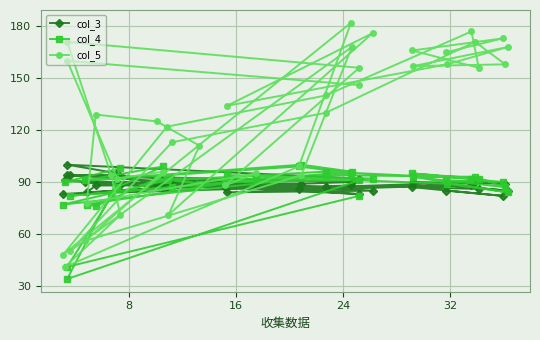

Is the value of col_4 at 20 greater than the value of col_3 at 36?

No